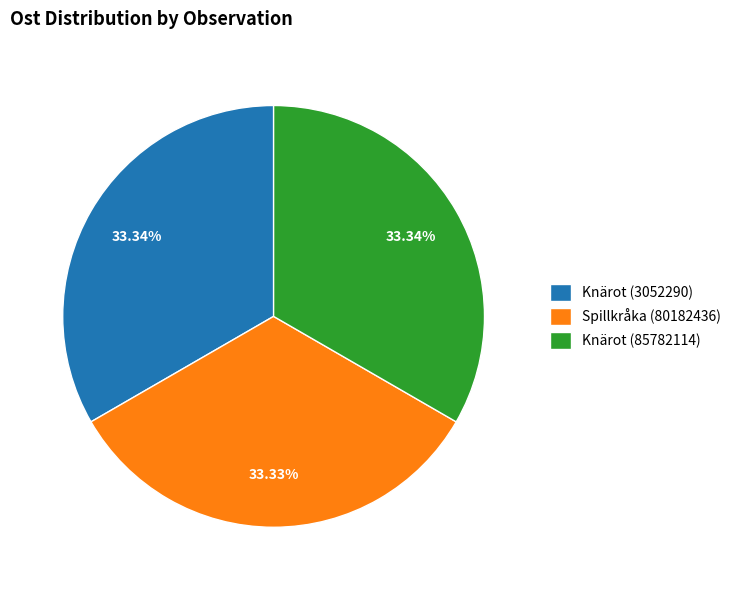

Does Knärot (3052290) account for over 50% of the chart?

No